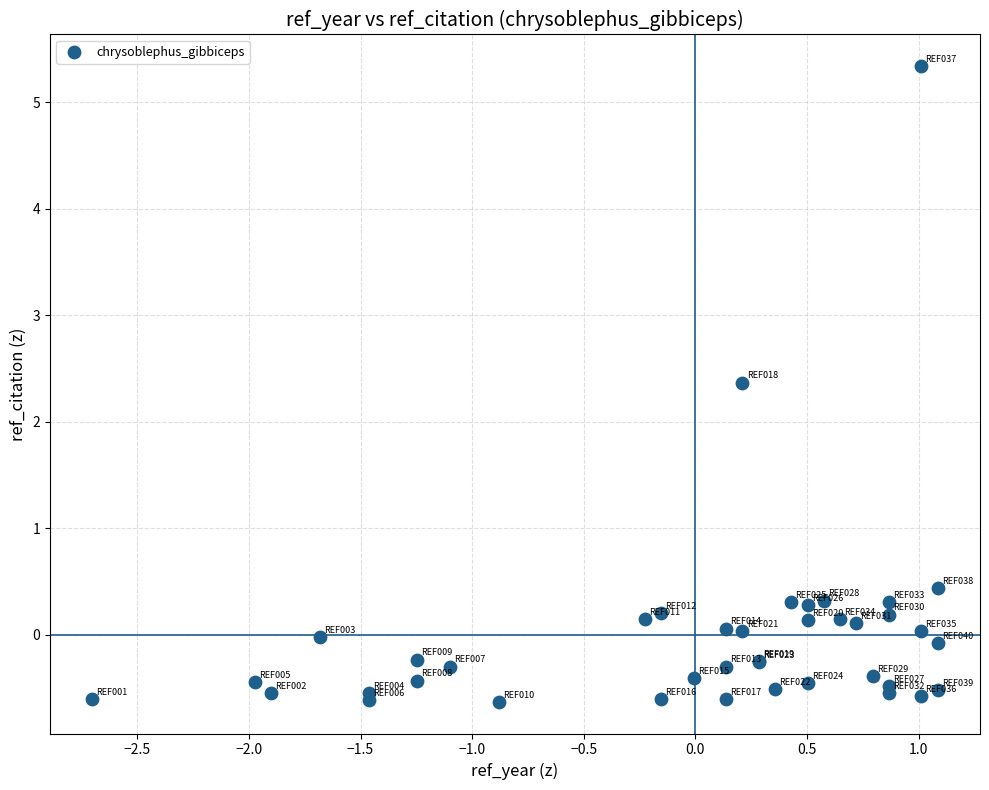

What Y value in the scatter plot is closest to 2?

2.4